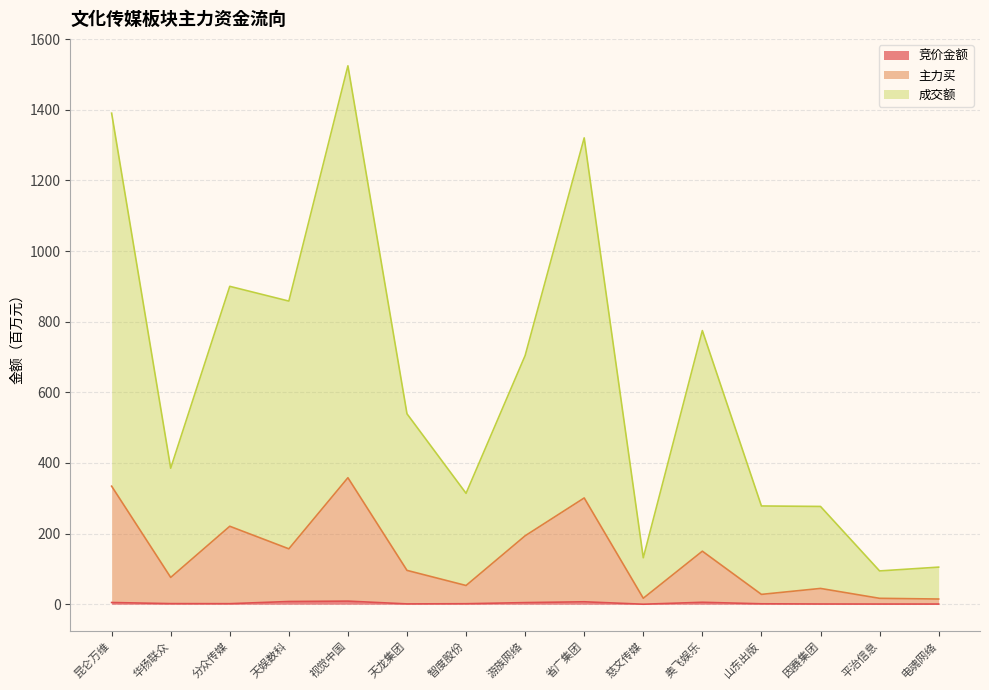

The 主力买 series shows 25.3 at 慈文传媒. True or false?

False